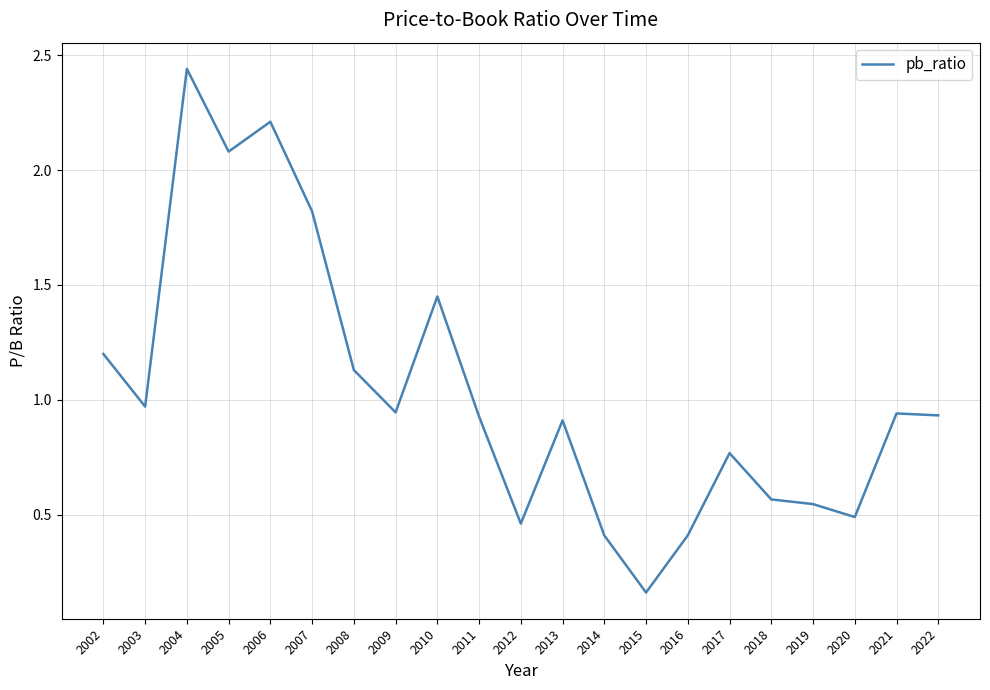

Between 2018 and 2016, which is larger?

2018